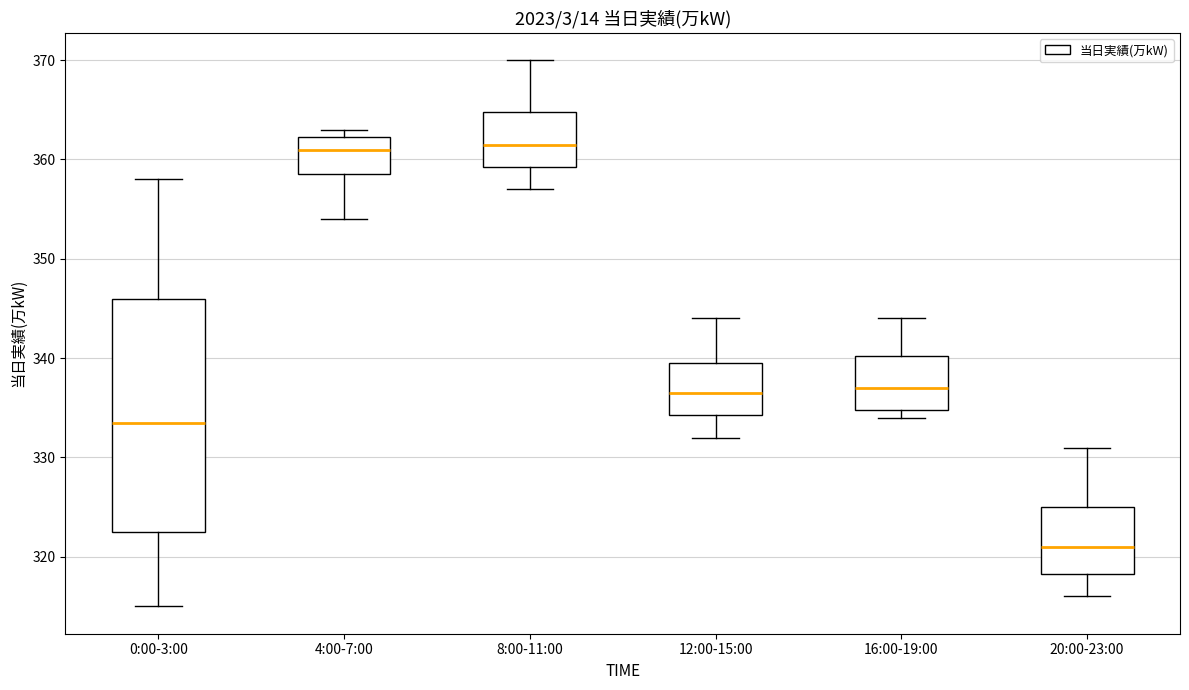

Reading left to right, transcribe this box plot: for each box, give where its median line is, the range the box spans, and where its two whiskers end, as read against the y-axis. The values are not printed on the chart, so give them approximately, as read against the axis.

0:00-3:00: median 334, box 323 to 346, whiskers 315 to 358
4:00-7:00: median 361, box 359 to 362, whiskers 354 to 363
8:00-11:00: median 362, box 359 to 365, whiskers 357 to 370
12:00-15:00: median 337, box 334 to 340, whiskers 332 to 344
16:00-19:00: median 337, box 335 to 340, whiskers 334 to 344
20:00-23:00: median 321, box 318 to 325, whiskers 316 to 331